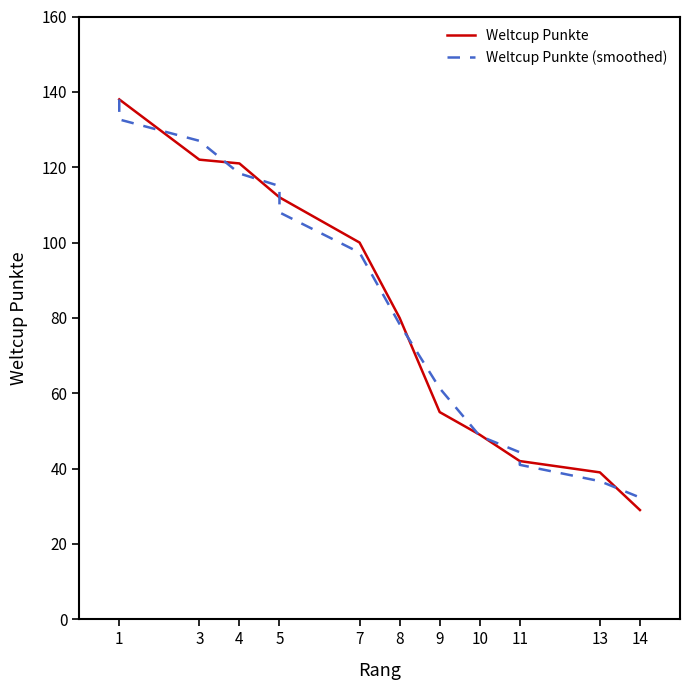

True or false: Weltcup Punkte (smoothed) has more than 1 interior local peaks.

False